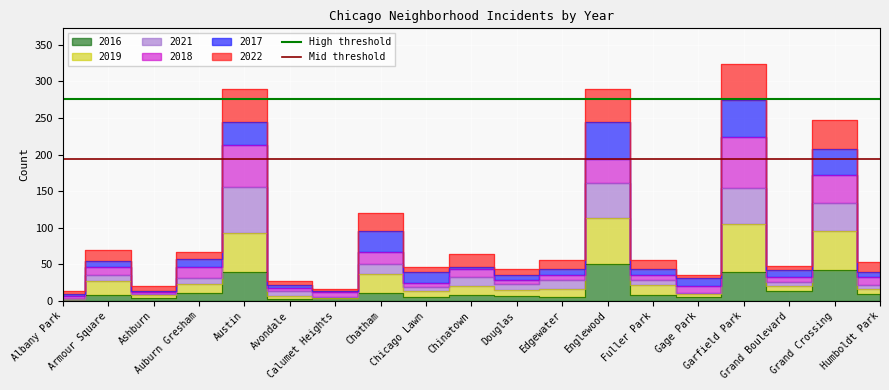

What is the approximate value of Mid threshold at Albany Park?

194.4